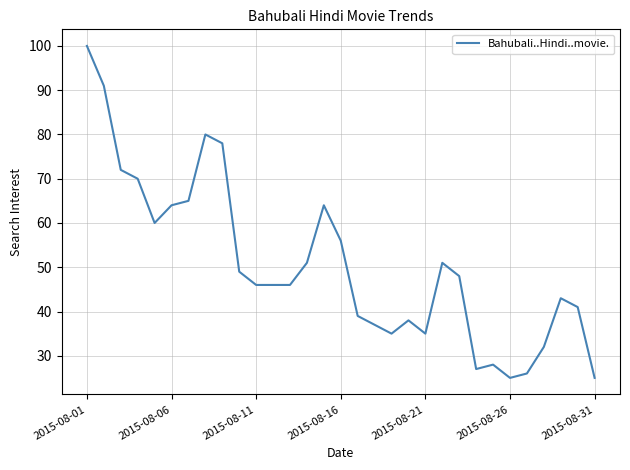

What is the difference between the maximum and minimum values?

75